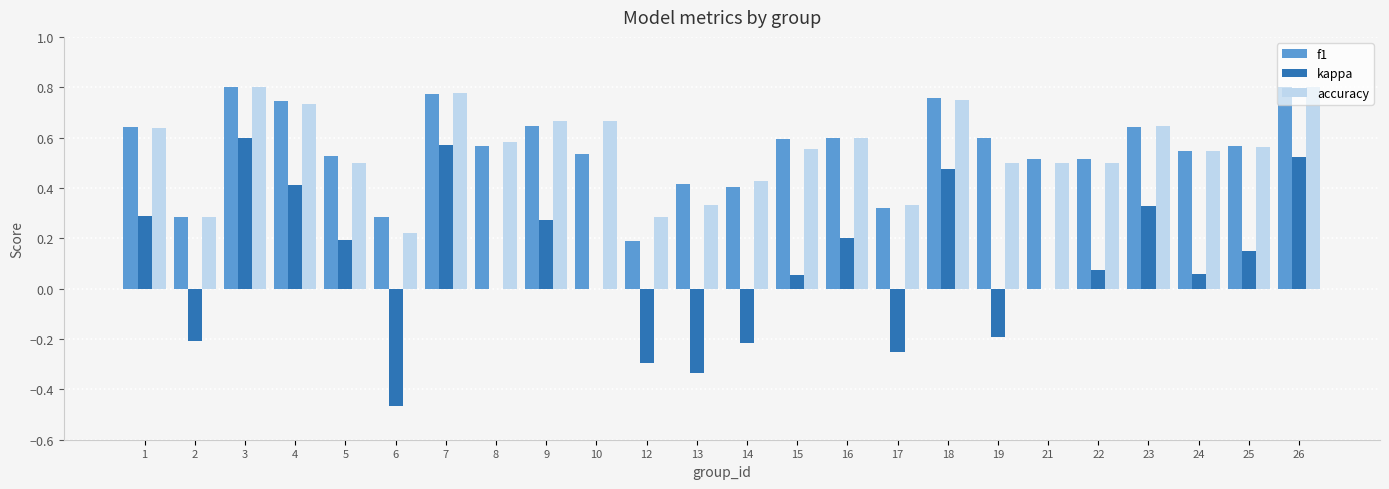

Count the number of categories in the chart.

24